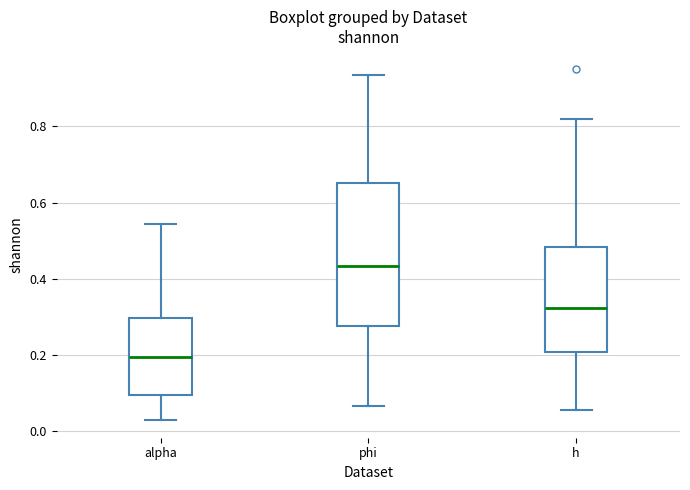

Reading left to right, read every box against the y-axis: the position of its median line, the range the box covers, and the ends of its whiskers. The values are not printed on the chart, so give them approximately, as read against the axis.

alpha: median 0.20, box 0.10 to 0.30, whiskers 0.02 to 0.54
phi: median 0.44, box 0.28 to 0.66, whiskers 0.06 to 0.94
h: median 0.32, box 0.20 to 0.48, whiskers 0.06 to 0.82